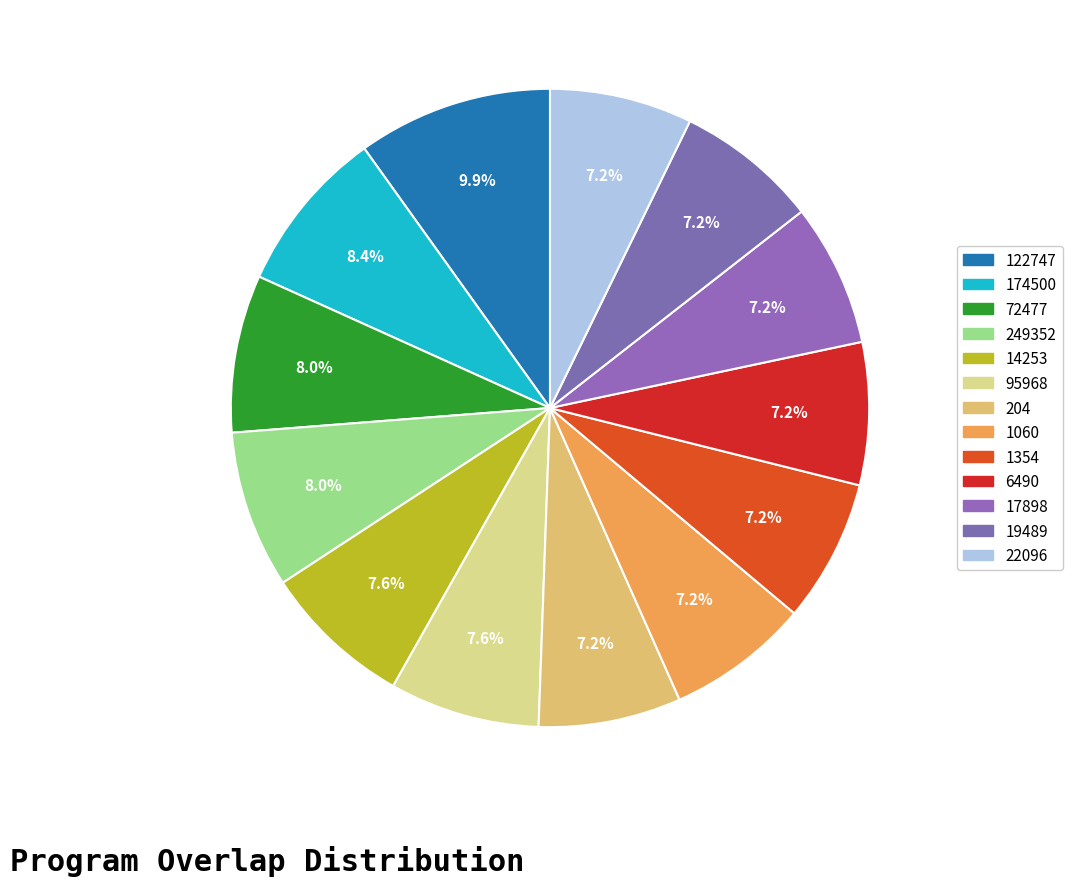

What is the ratio of the value at 22096 to the value at 1060?

1.0